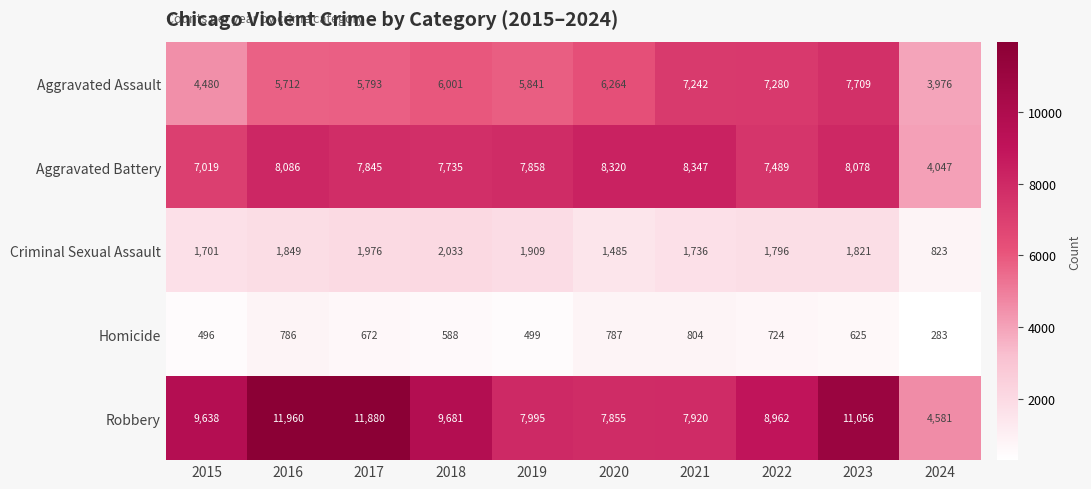

Where is Criminal Sexual Assault nearest to the value 1428?

2020